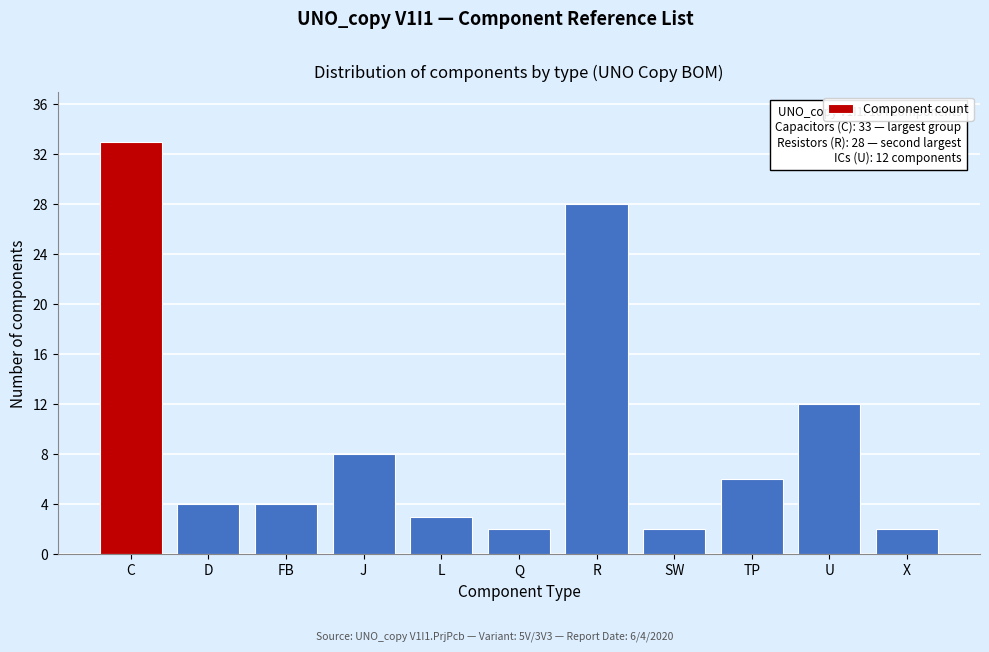

Reading right to left, what are all the values shown in this chart?

2	12	6	2	28	2	3	8	4	4	33